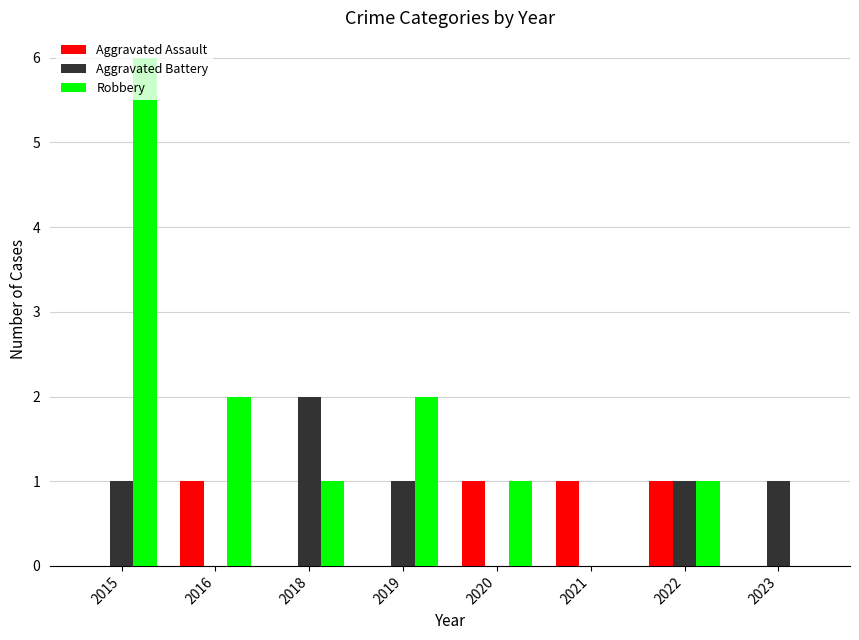

Which series changed the most between 2019 and 2021?

Robbery